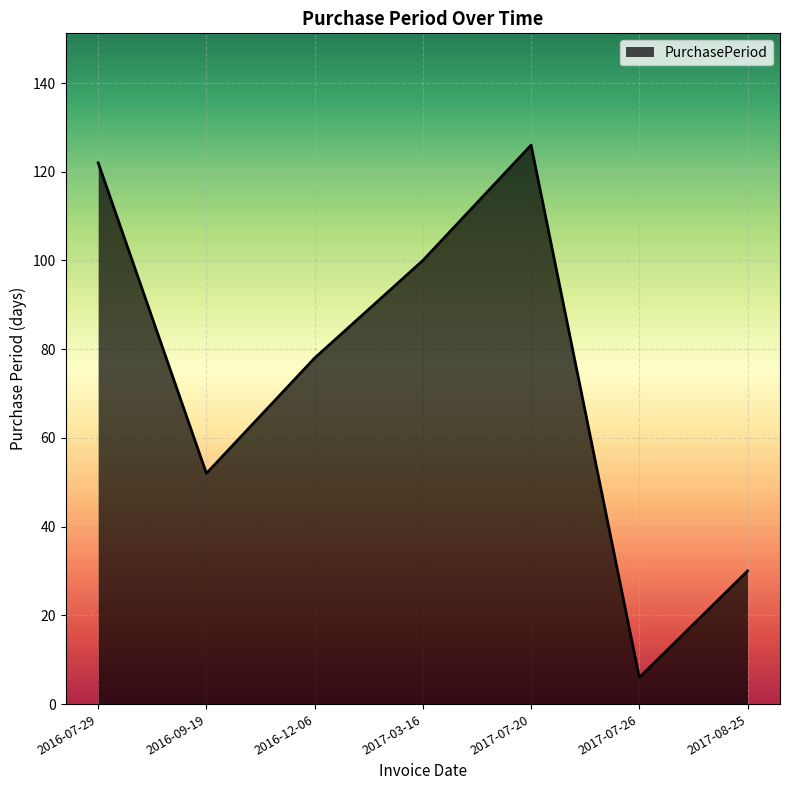

What is the sum of all values?

514